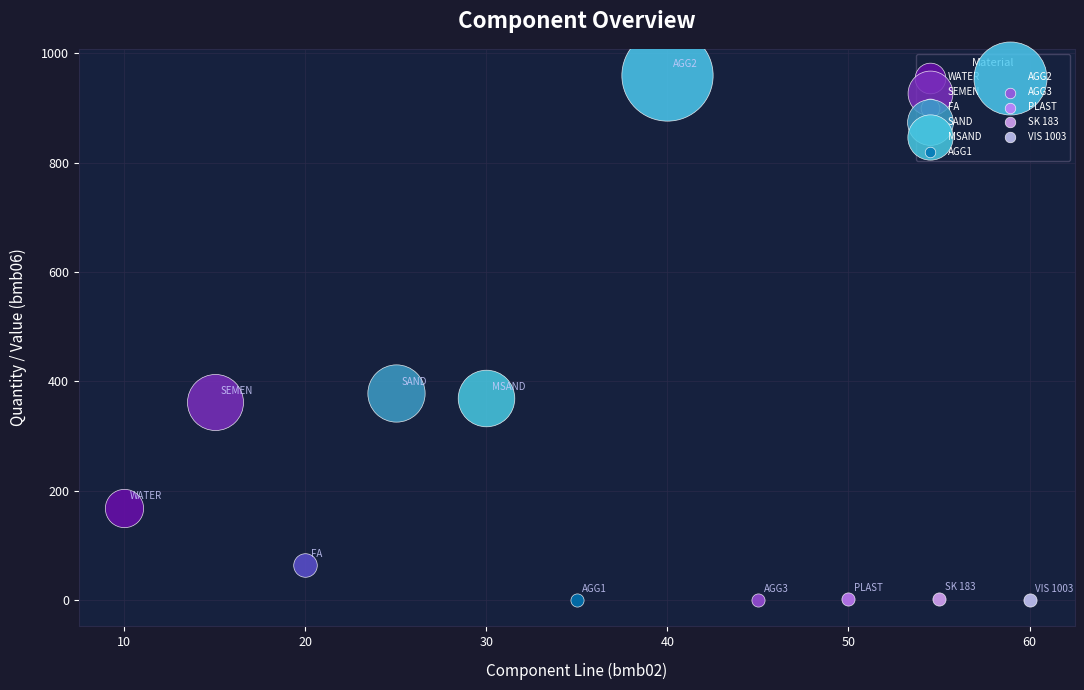

What are all the series names shown in the legend?

WATER, SEMEN, FA, SAND, MSAND, AGG1, AGG2, AGG3, PLAST, SK 183, VIS 1003